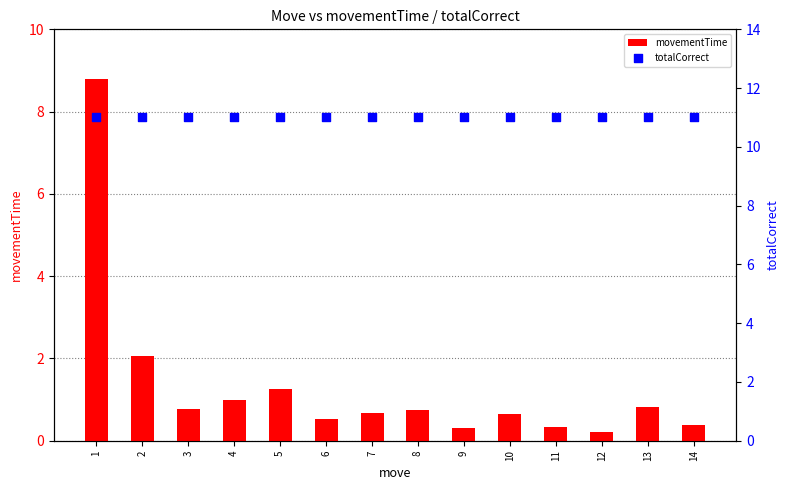

What is the total value across all series at 14?

11.4